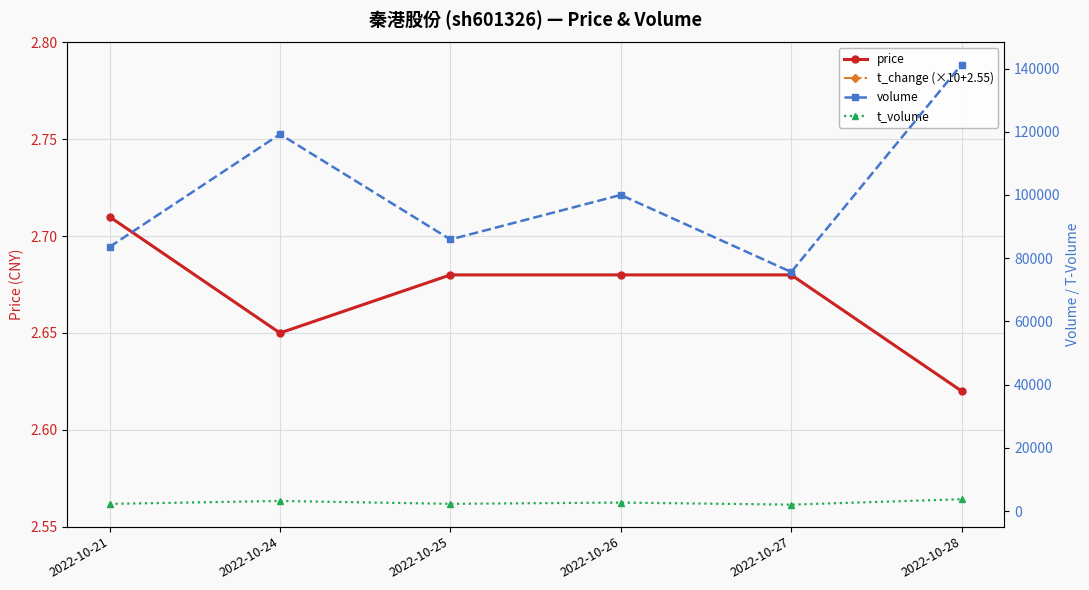

At which category does t_change (×10+2.55) reach its first local peak?

2022-10-24